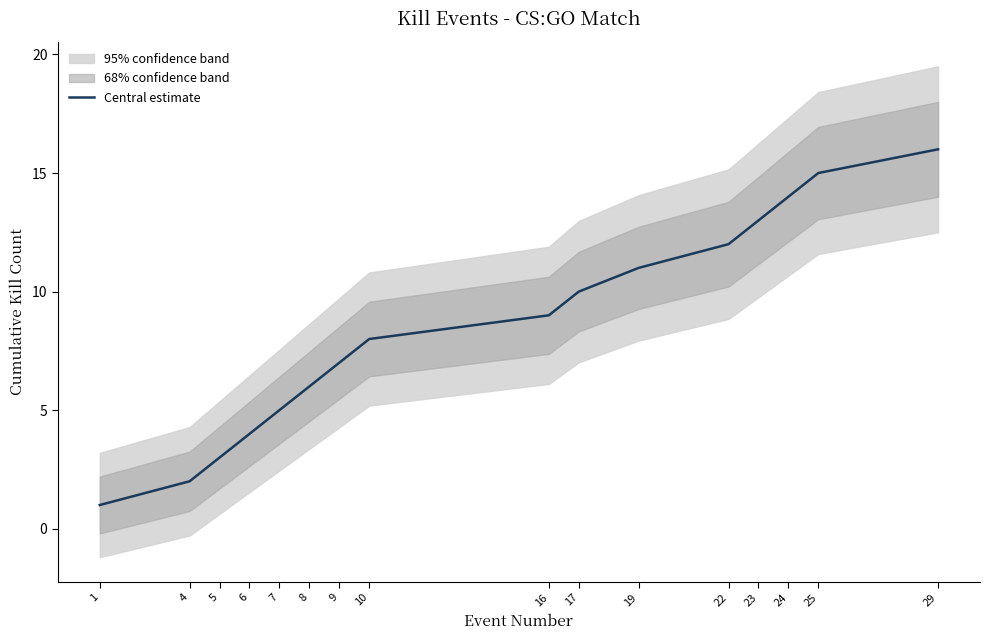

Reading left to right, what are all the values shown in this chart?

1=1	4=2	5=3	6=4	7=5	8=6	9=7	10=8	16=9	17=10	19=11	22=12	23=13	24=14	25=15	29=16